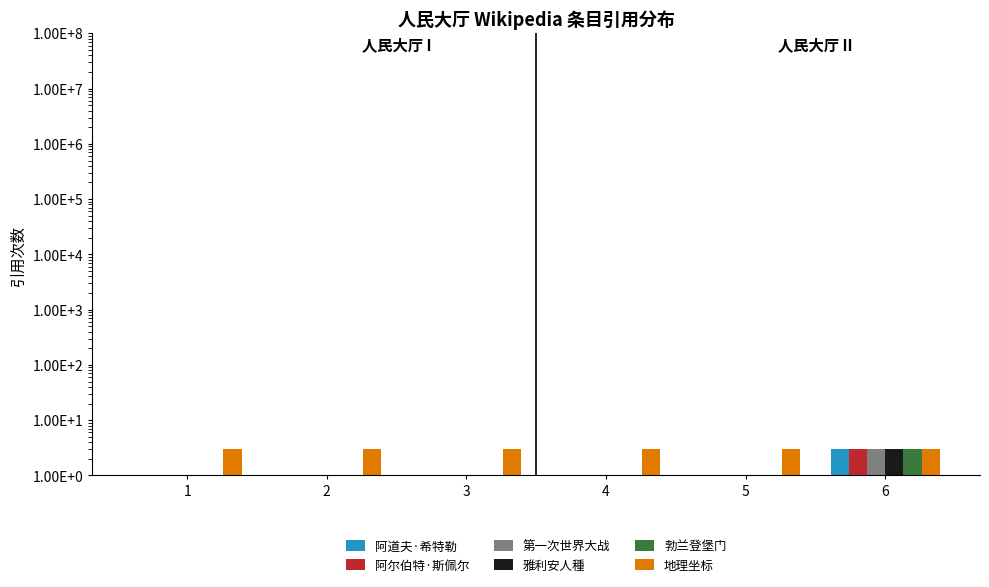

Which series changed the most between 3 and 6?

阿道夫·希特勒